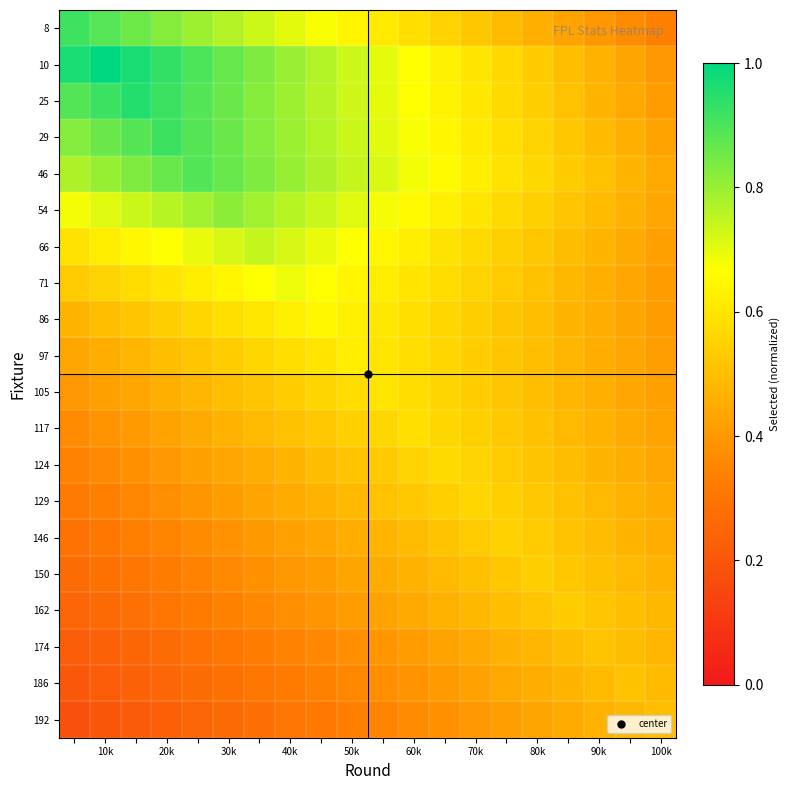

Which series has the largest total across all categories?

10